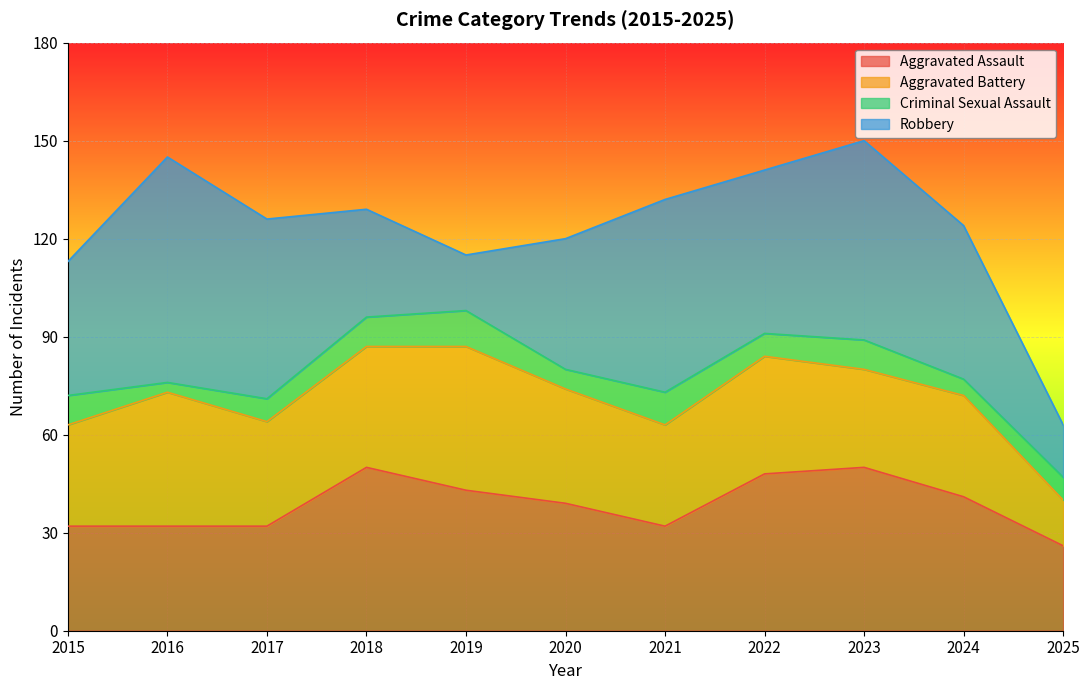

True or false: Robbery has more than 2 points higher than both neighbors.

True